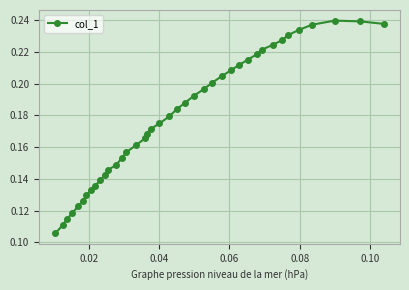

What is the sum of all values?

7.1